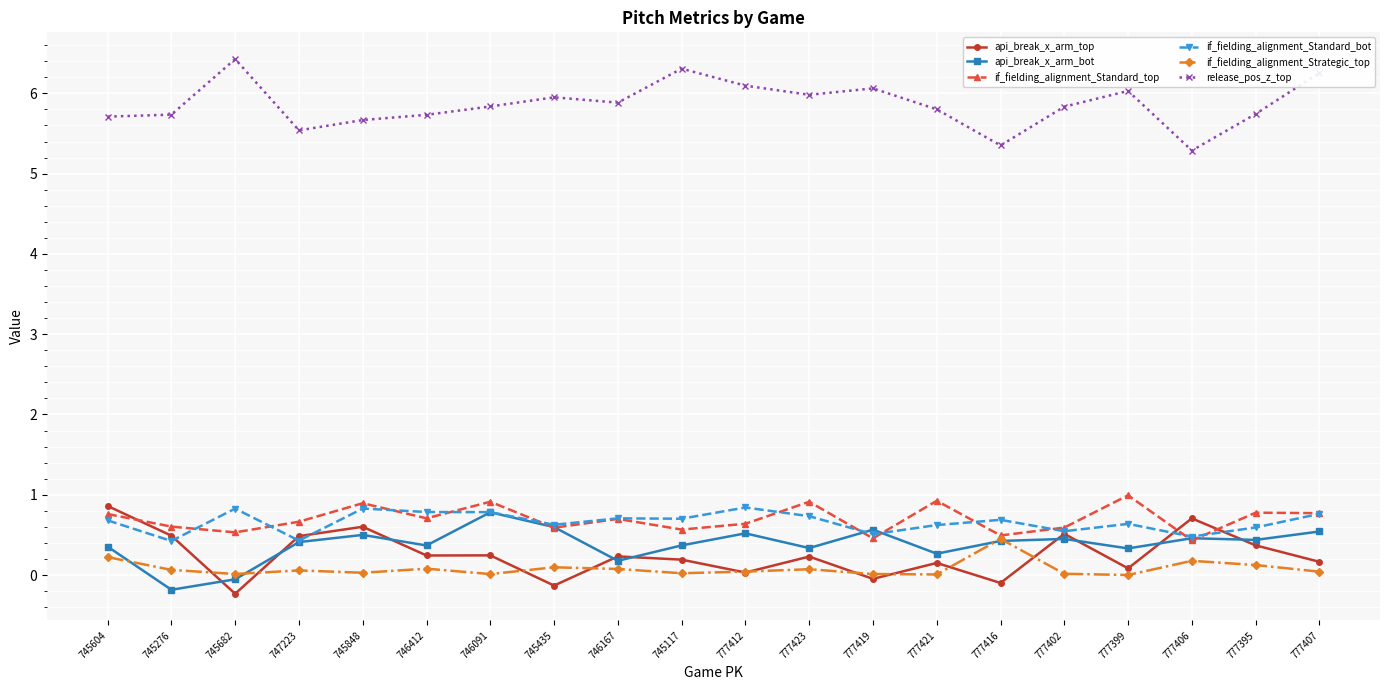

How many series are shown in this chart?

6